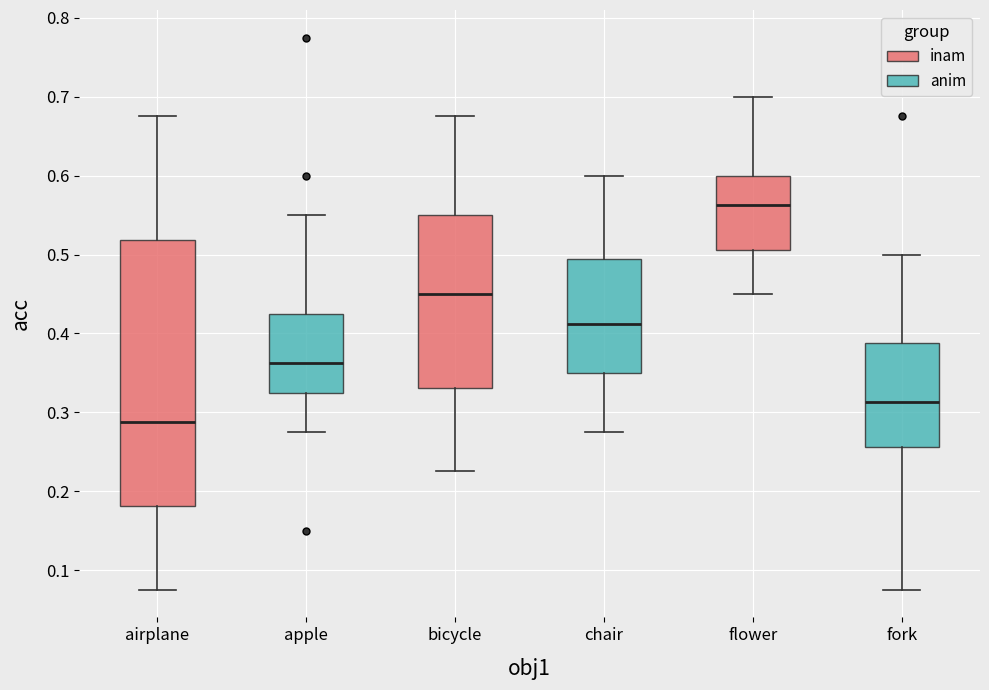

Where is the lower edge of the box for chair on the y-axis? The values are not printed on the chart, so give them approximately, as read against the axis.

0.35